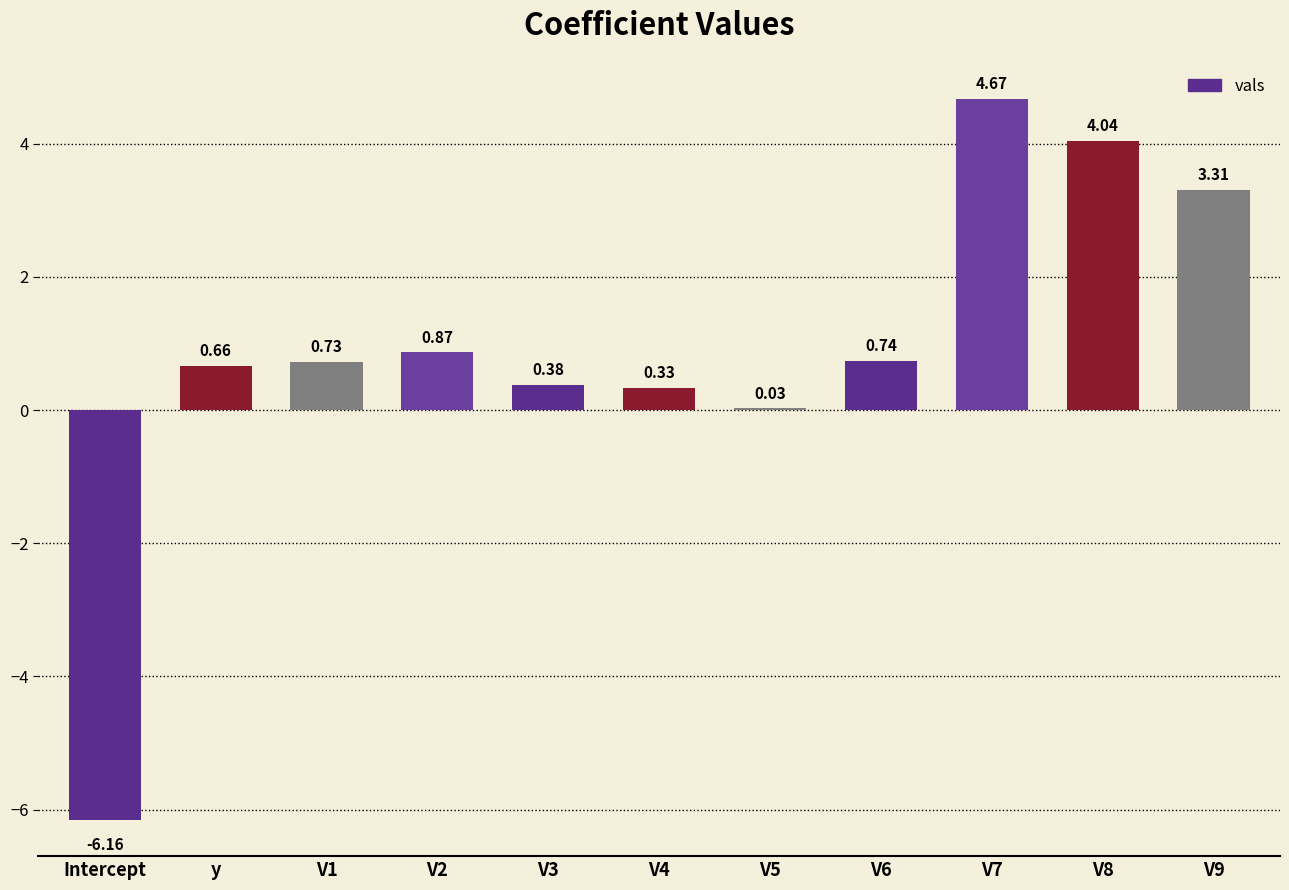

How many distinct data groups are displayed?

1